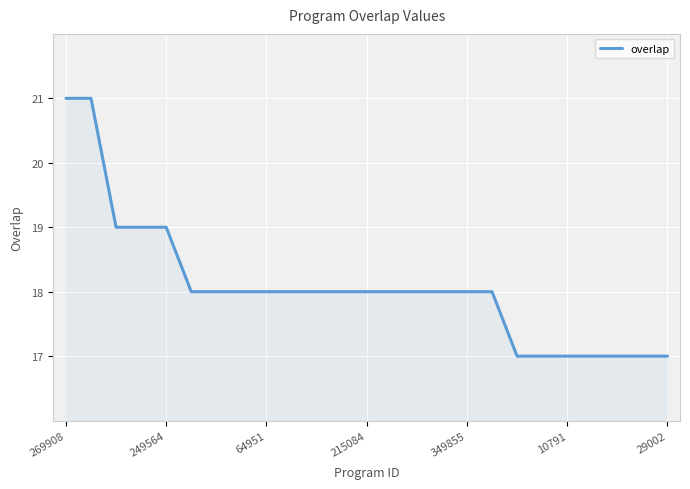

What is the greatest value displayed?

21